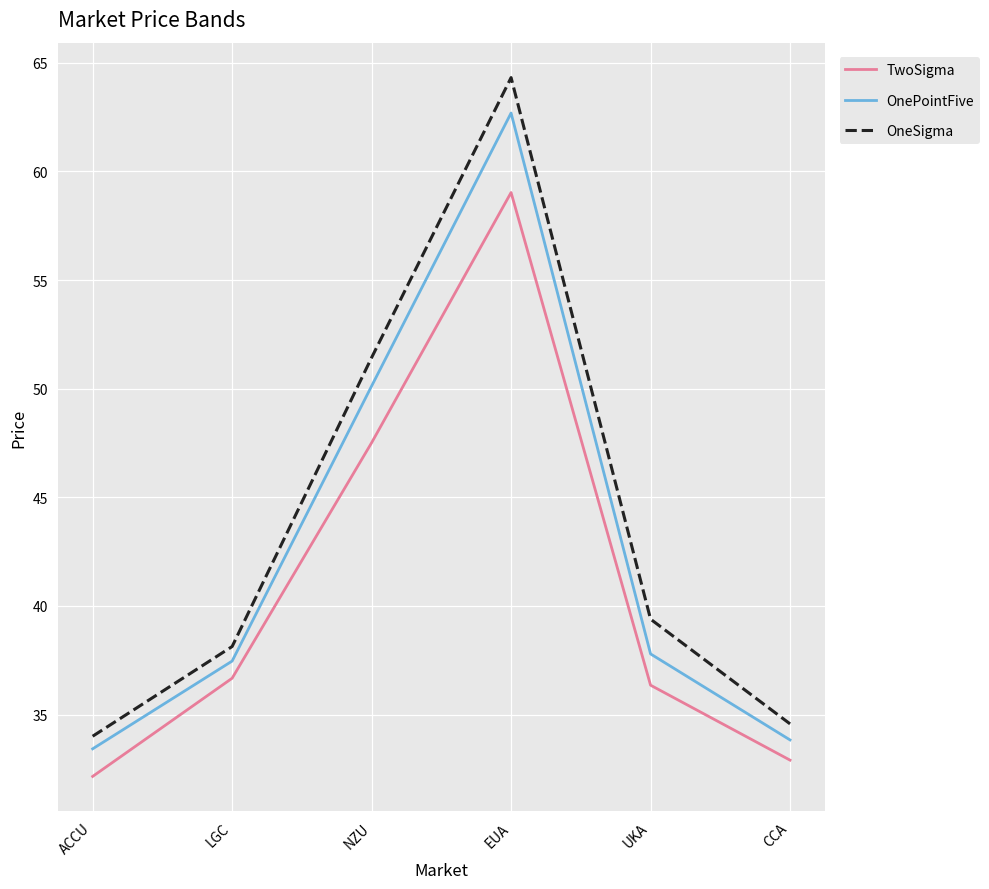

Which series changed the most between NZU and UKA?

OnePointFive